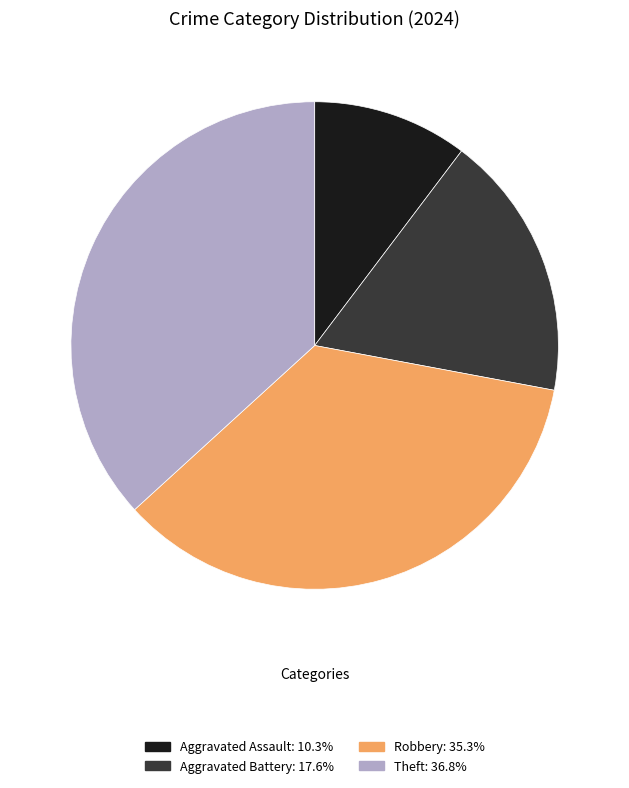

Which category has the biggest portion of the pie?

Theft